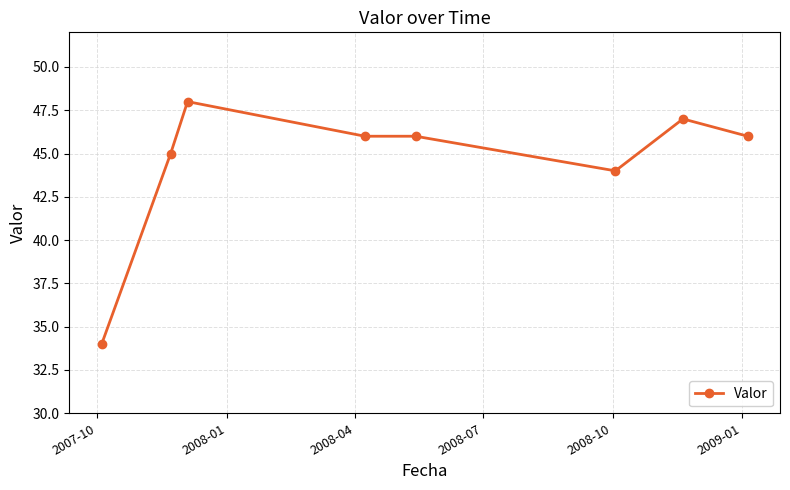

What is the value of the 4th point from the left?

46